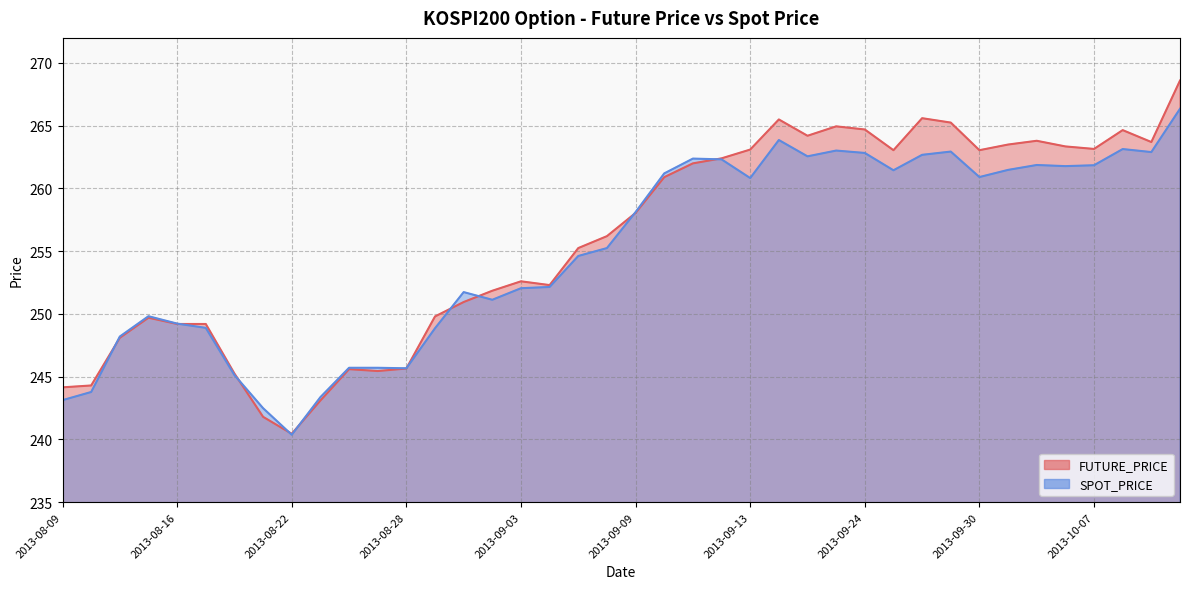

Does the chart have visible grid lines?

Yes